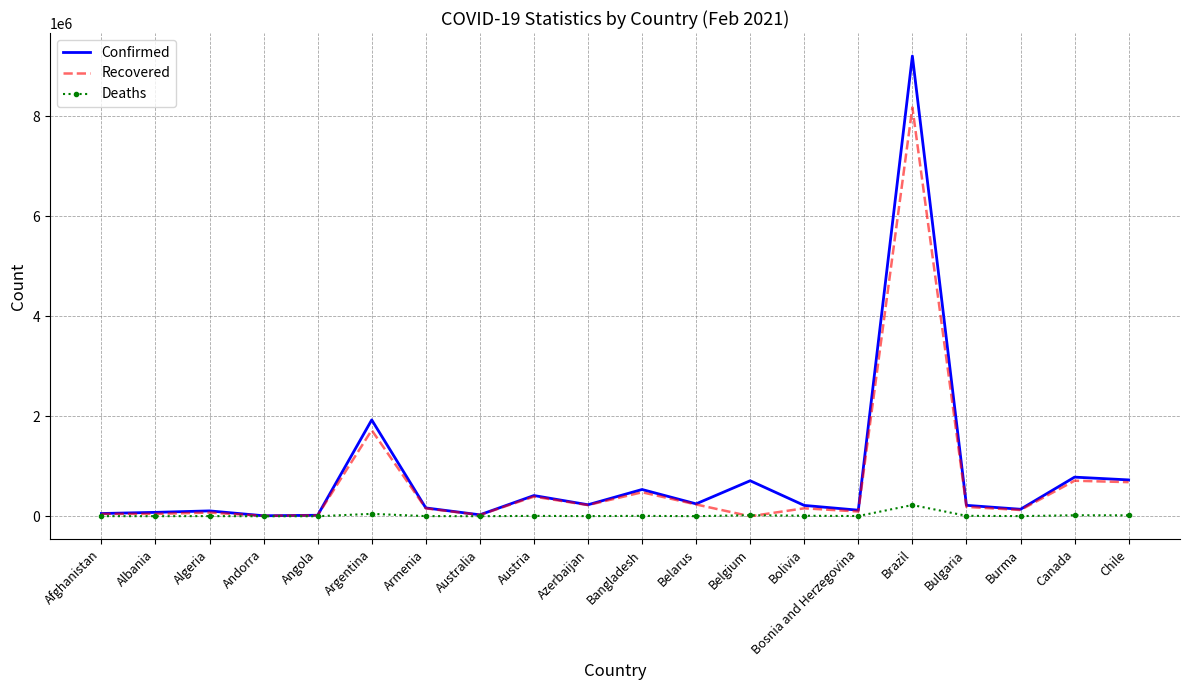

What is the approximate value of Confirmed at Brazil?

9204731